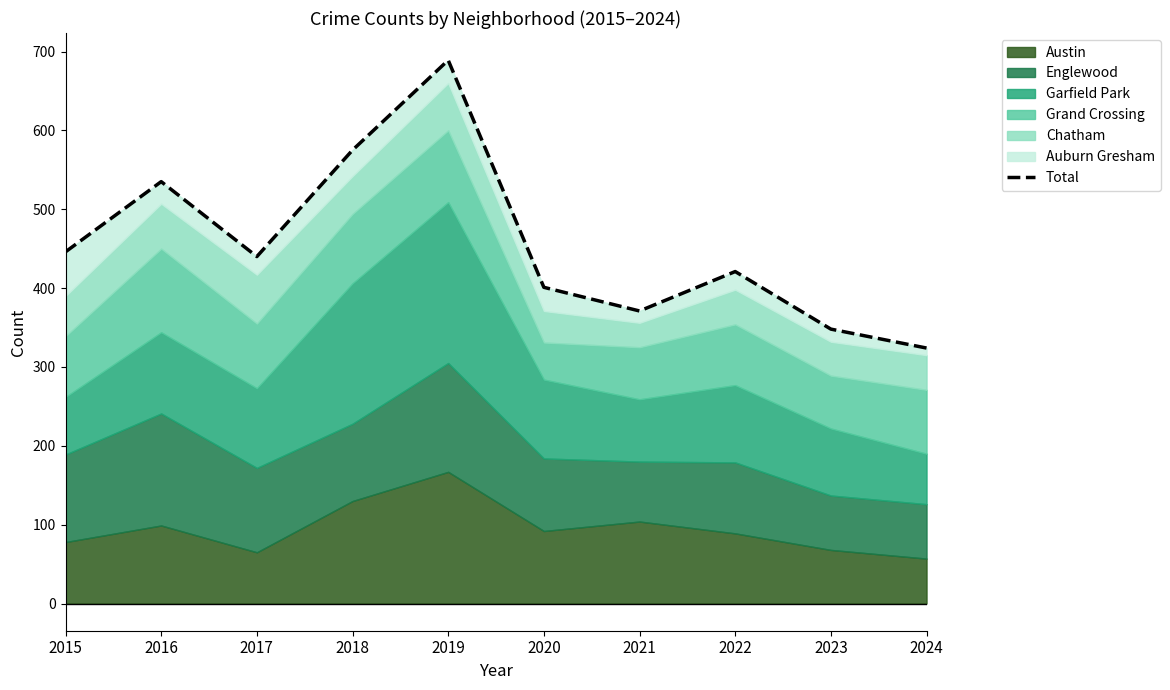

What is the sum of all values?

4550